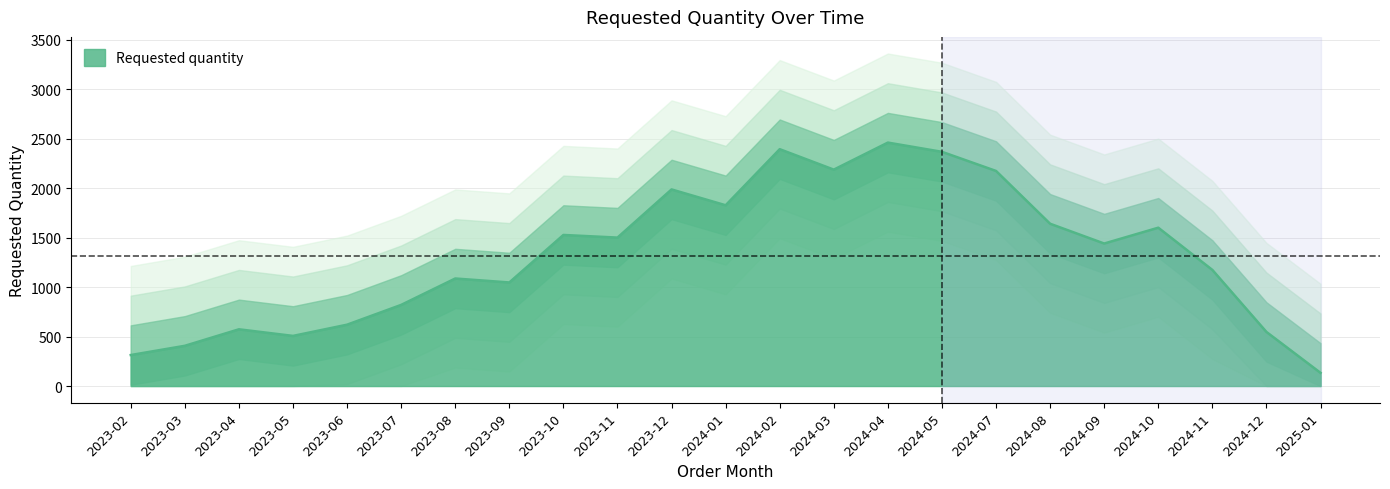

The value of Requested quantity at 2024-01 is 1826.7. True or false?

True